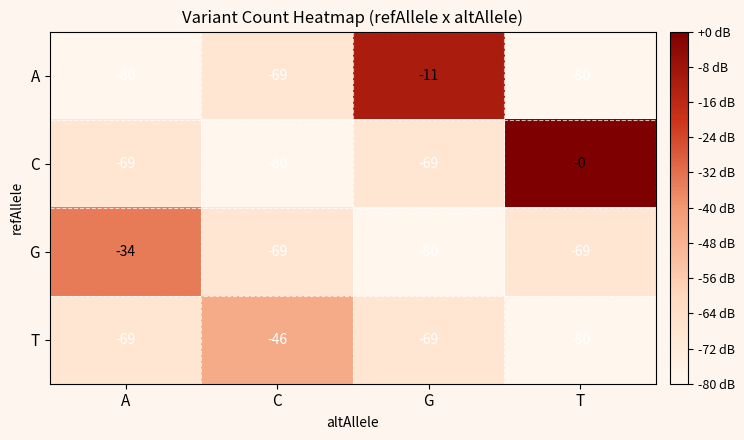

Which series has the largest range (max minus min)?

C